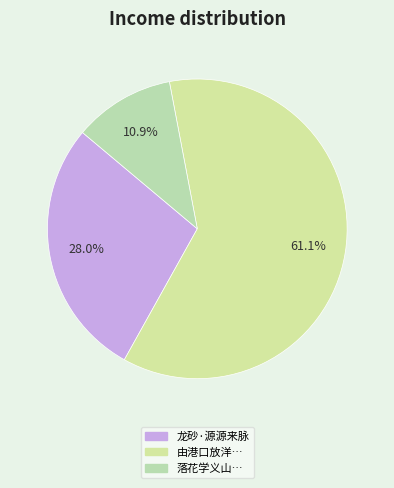

What is the largest slice in the pie chart?

由港口放洋，望海上诸屿，寻台山来脉处，放歌